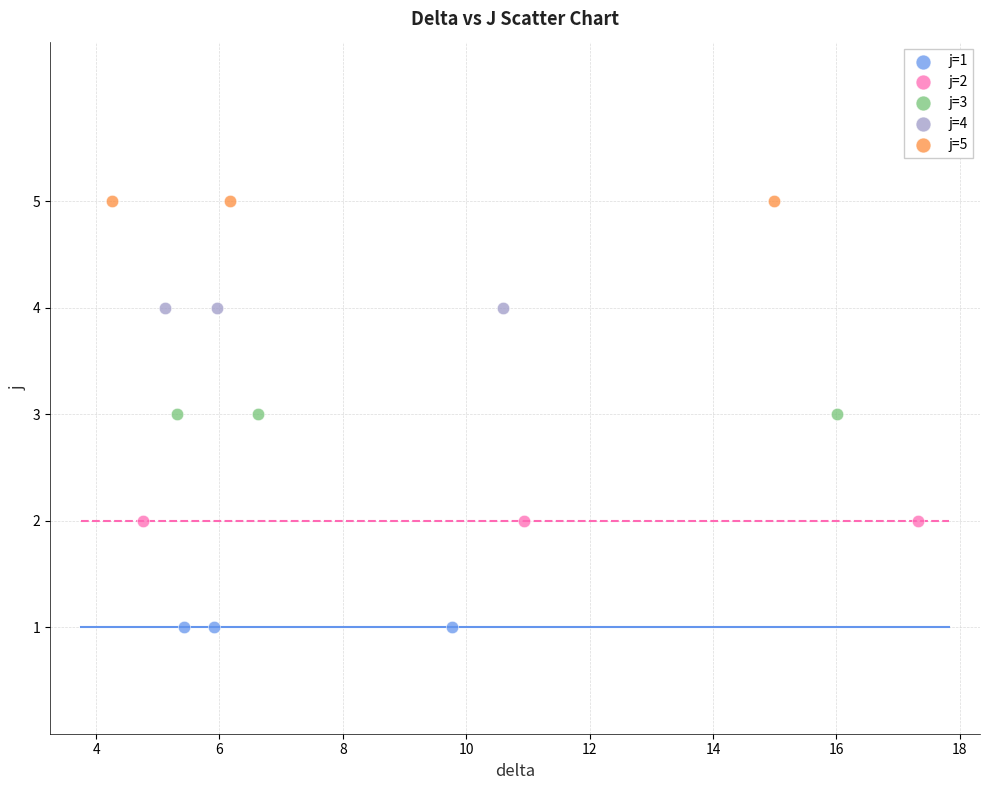

Which series contains the lowest Y value?

j=1